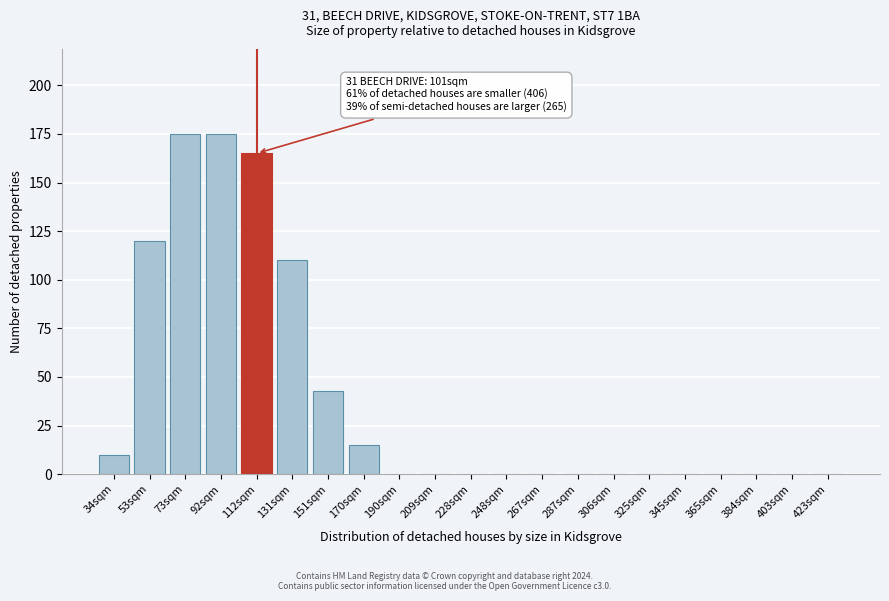

Reading left to right, what are all the values shown in this chart?

34sqm=10	53sqm=120	73sqm=175	92sqm=175	112sqm=165	131sqm=110	151sqm=43	170sqm=15	190sqm=0	209sqm=0	228sqm=0	248sqm=0	267sqm=0	287sqm=0	306sqm=0	325sqm=0	345sqm=0	365sqm=0	384sqm=0	403sqm=0	423sqm=0